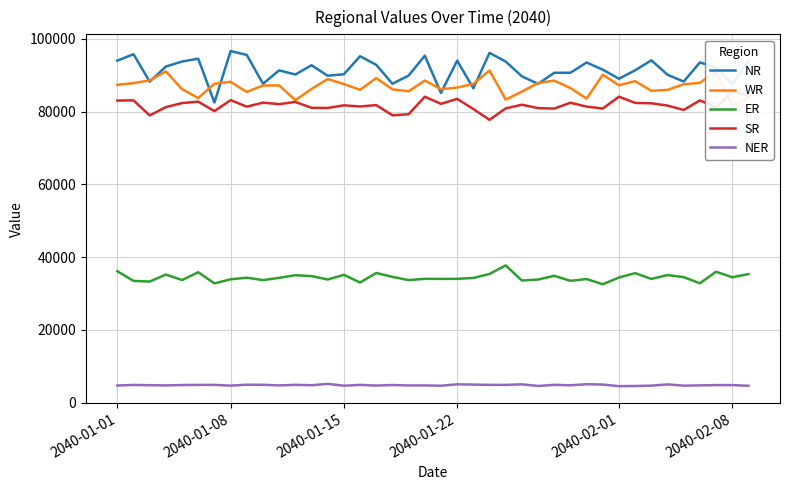

Which series has the largest total across all categories?

NR